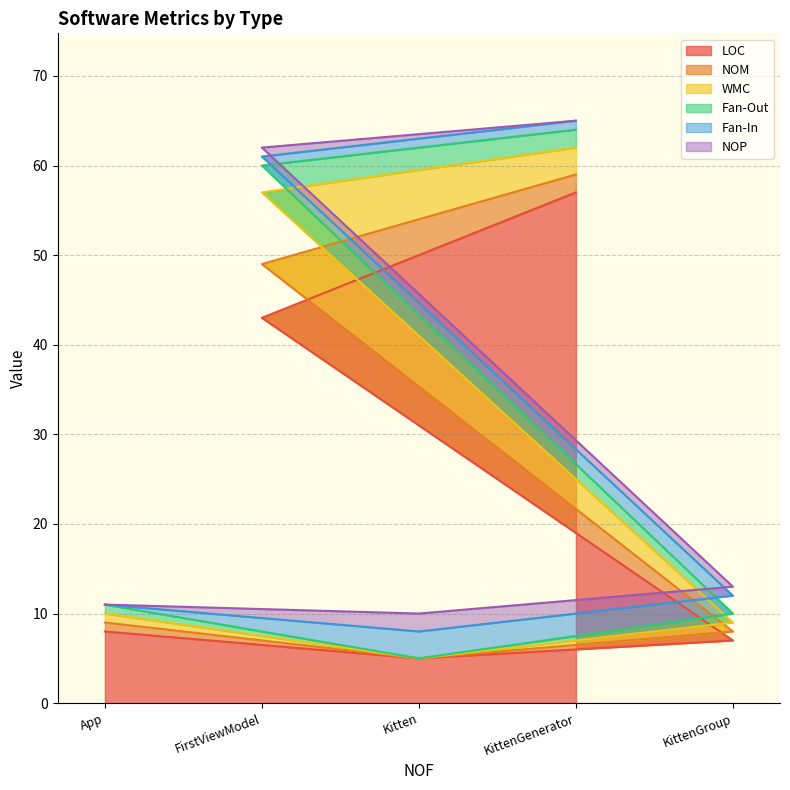

Does the chart display data point markers on the line(s)?

No